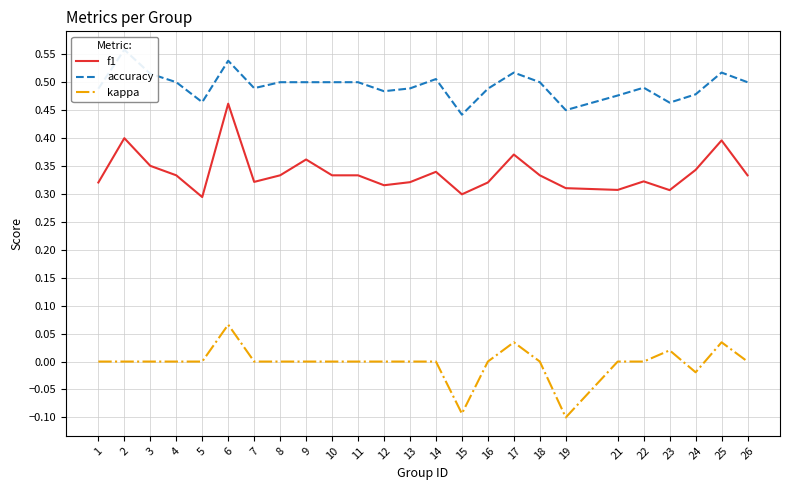

What is the sum of the accuracy values at 21 and 26?

1.0